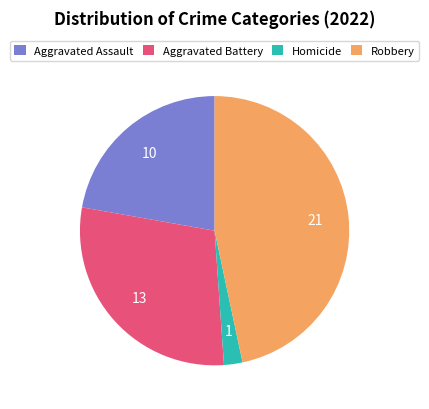

Do Aggravated Assault and Aggravated Battery together represent more than half of the pie?

Yes